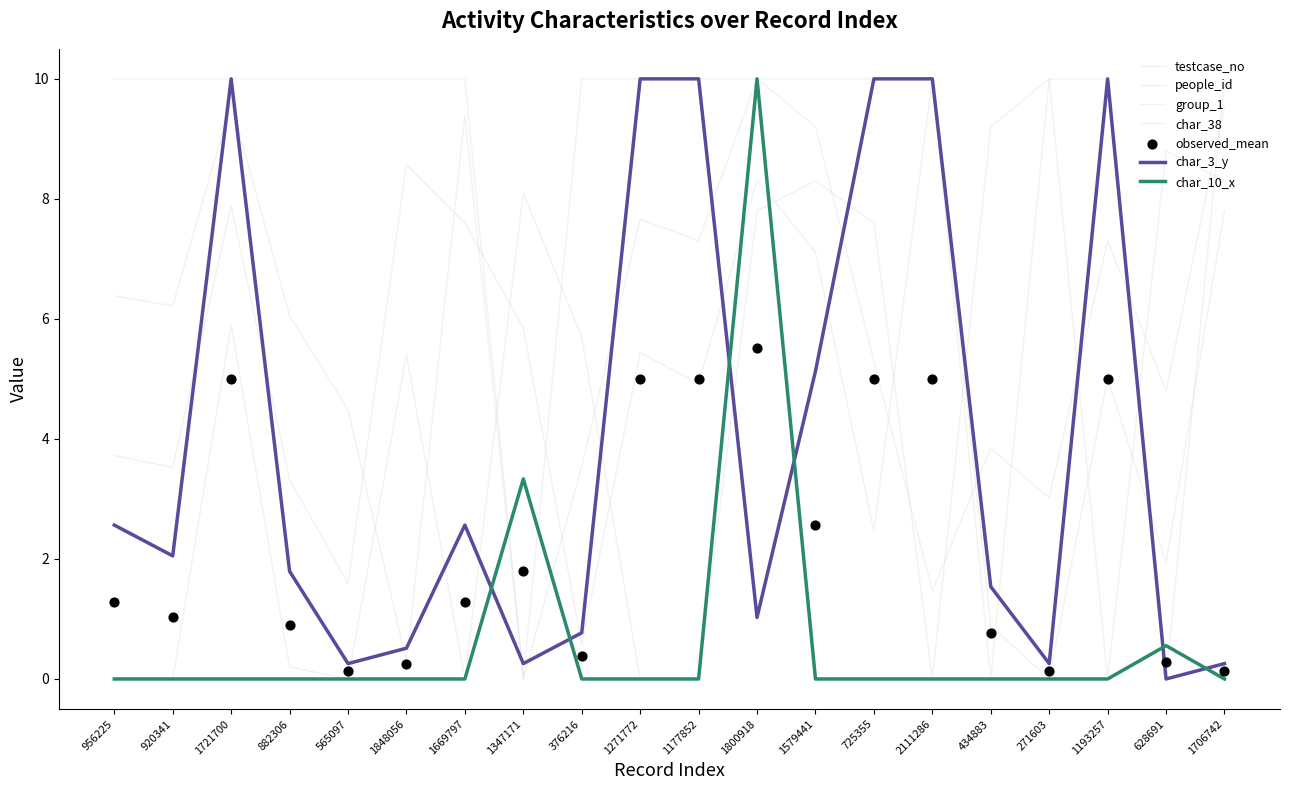

Which series has the largest total across all categories?

group_1